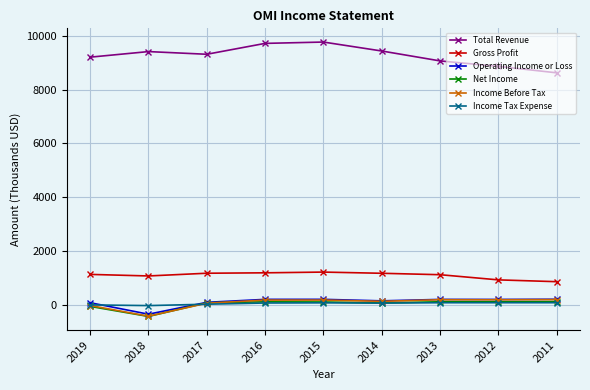

Which series has the largest range (max minus min)?

Total Revenue